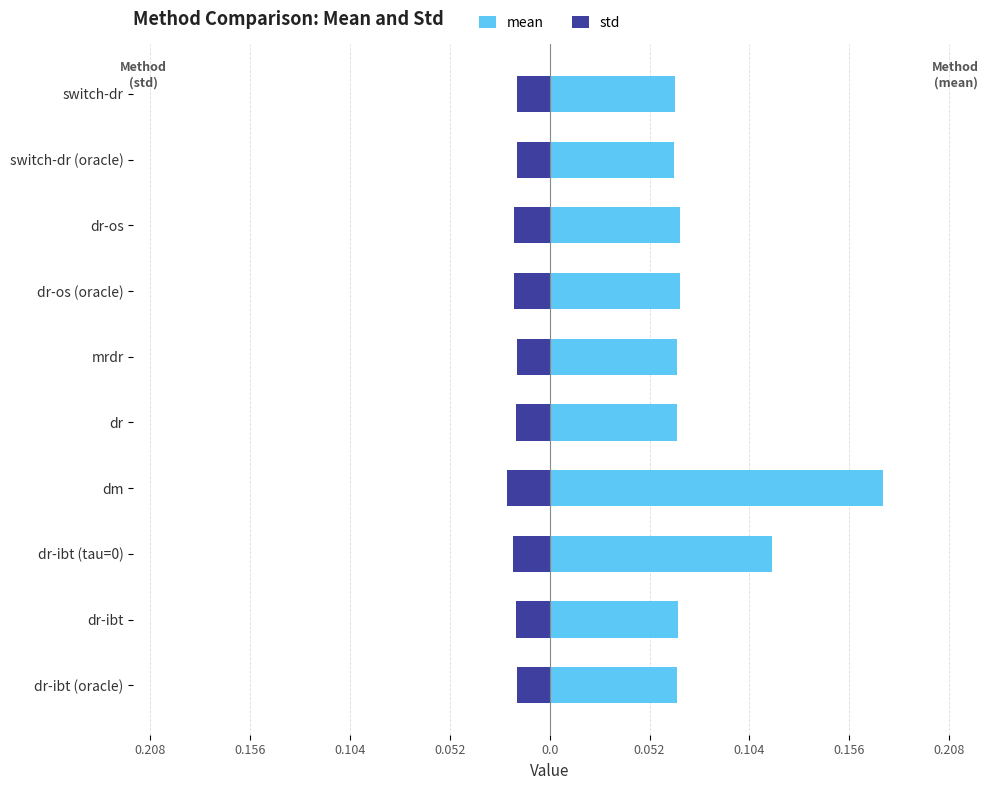

What are all the series names shown in the legend?

mean, std